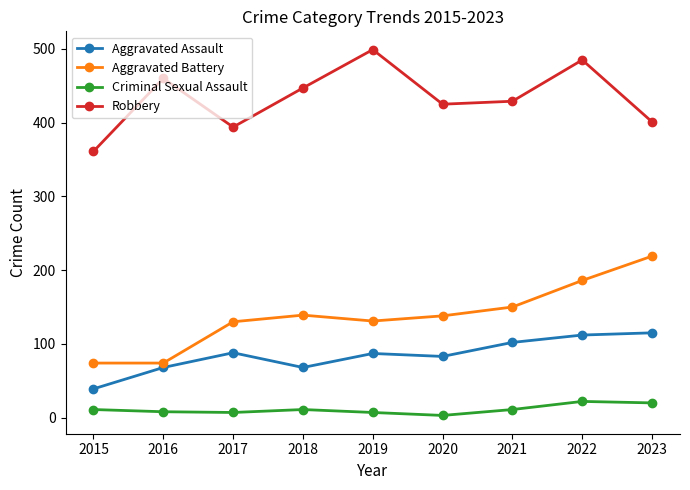

Is it true that Robbery equals 499 at 2019?

True